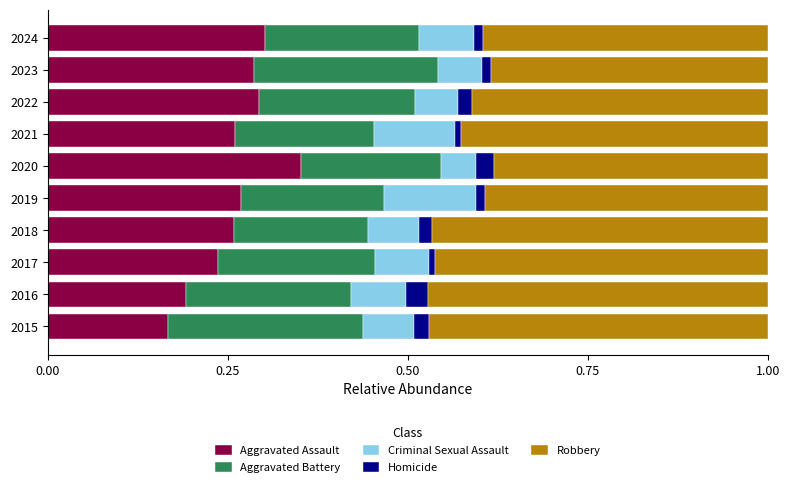

True or false: Aggravated Assault has a value of 0.2 at 2020.

False